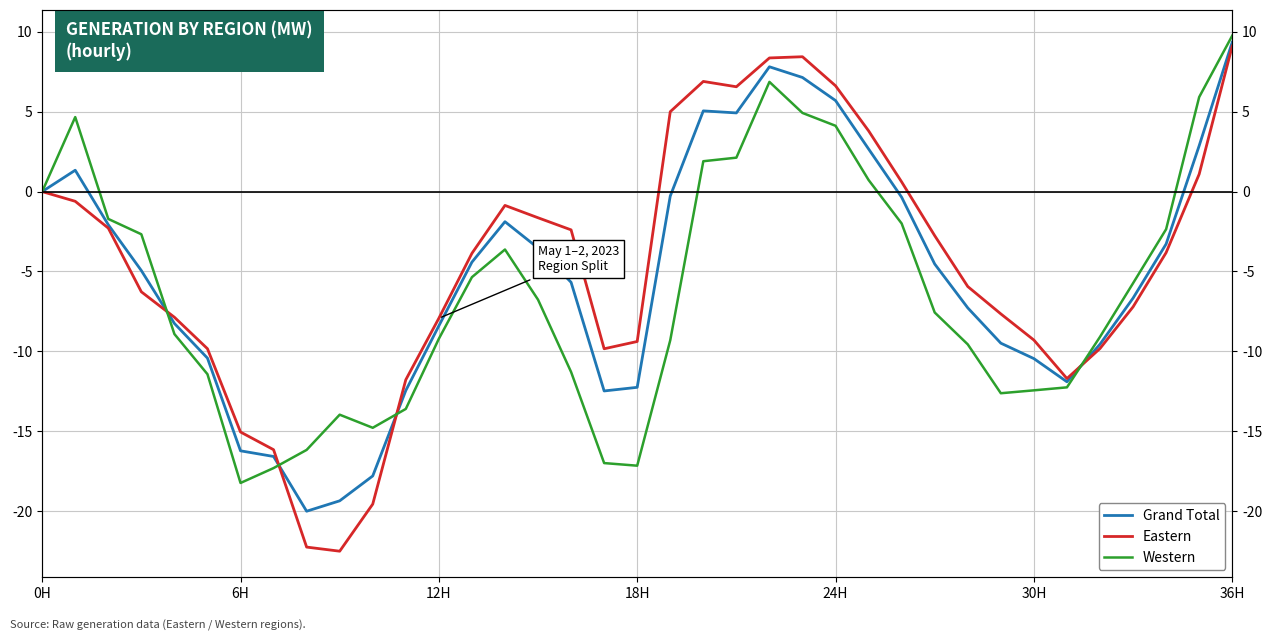

How many negative values does the Grand Total series have?

27